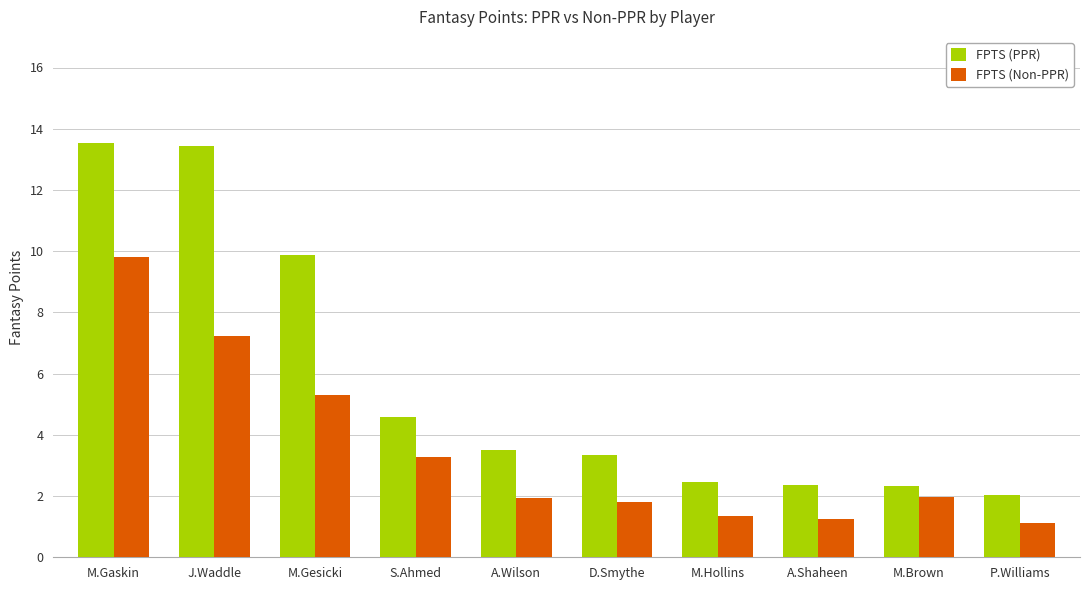

List the series in order of their peak value, lowest first.

FPTS (Non-PPR), FPTS (PPR)